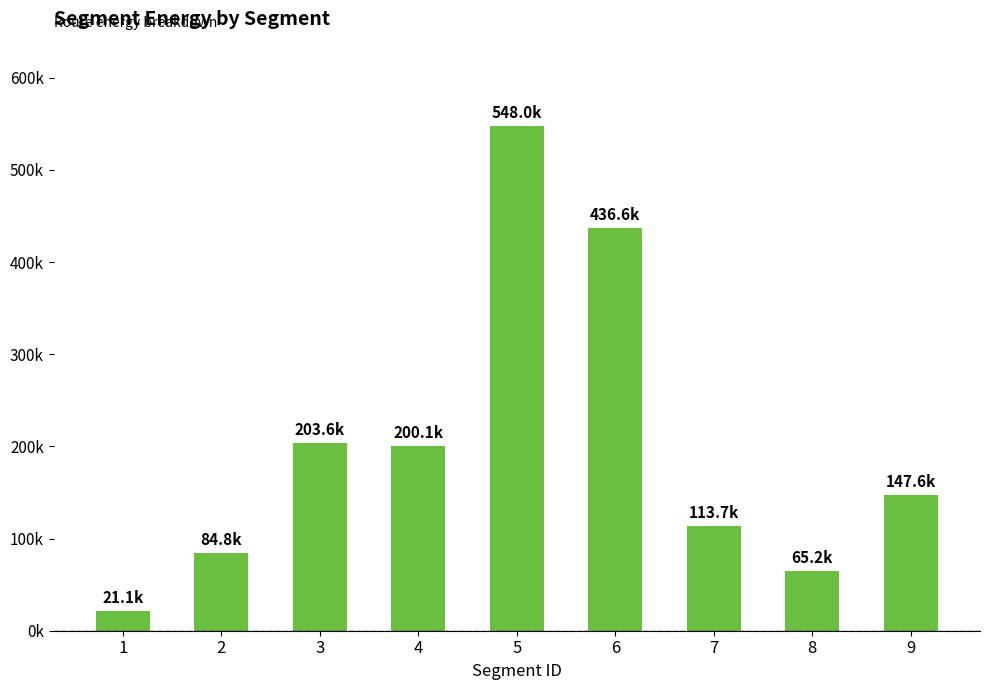

What is the value of the 6th bar from the left?

436582.1